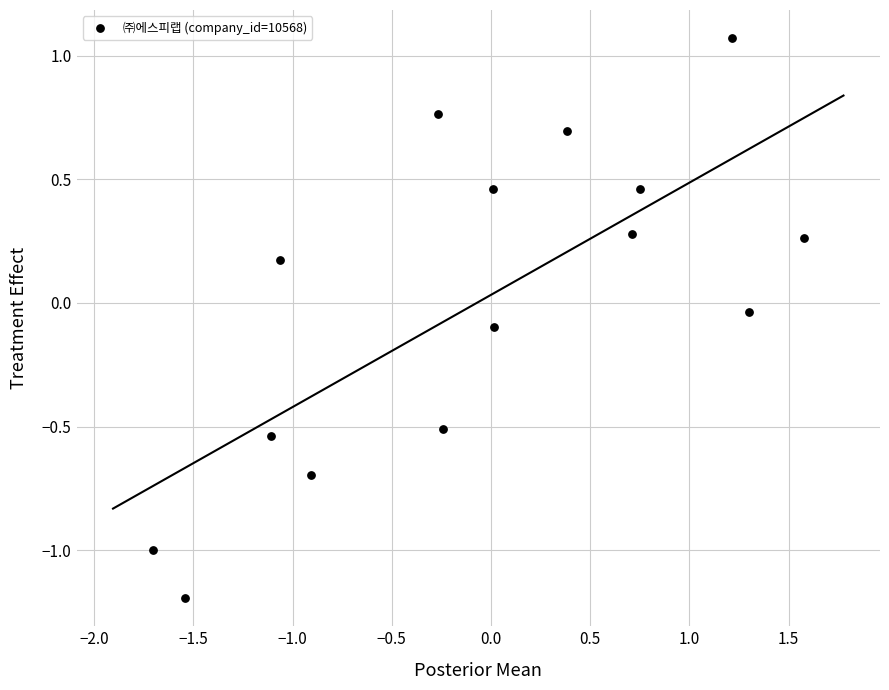

What is the range of X values (max minus min)?

3.3